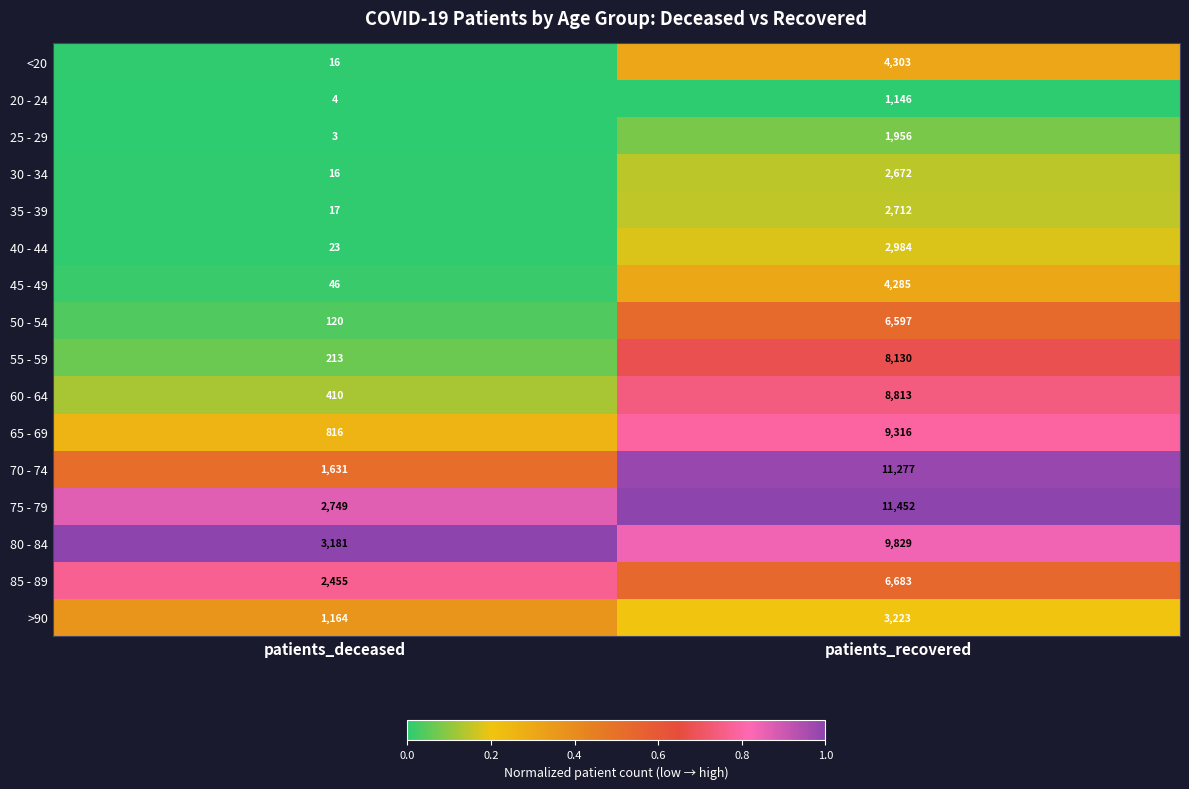

What is the sum of all 55 - 59 values?

8343